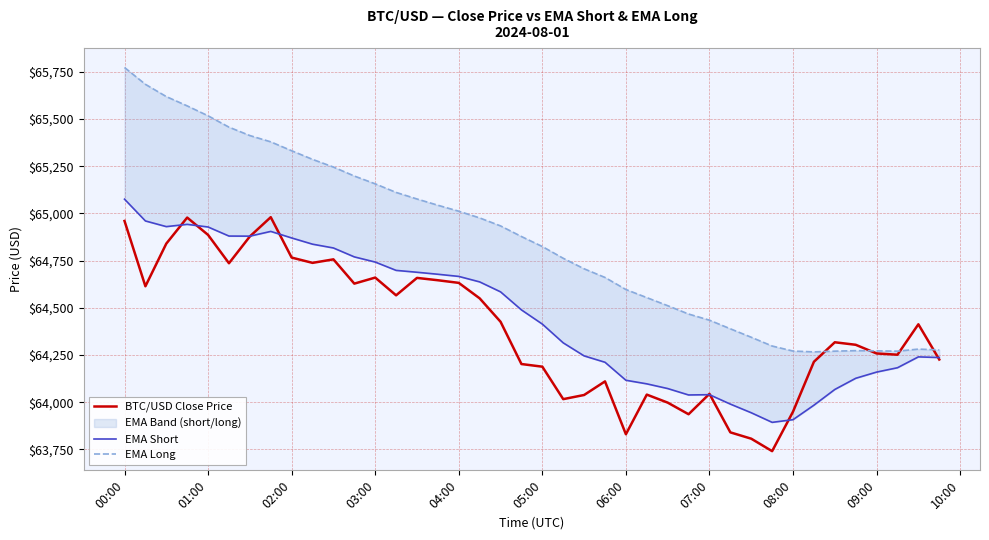

What is the minimum value for BTC/USD Close Price?

63740.4